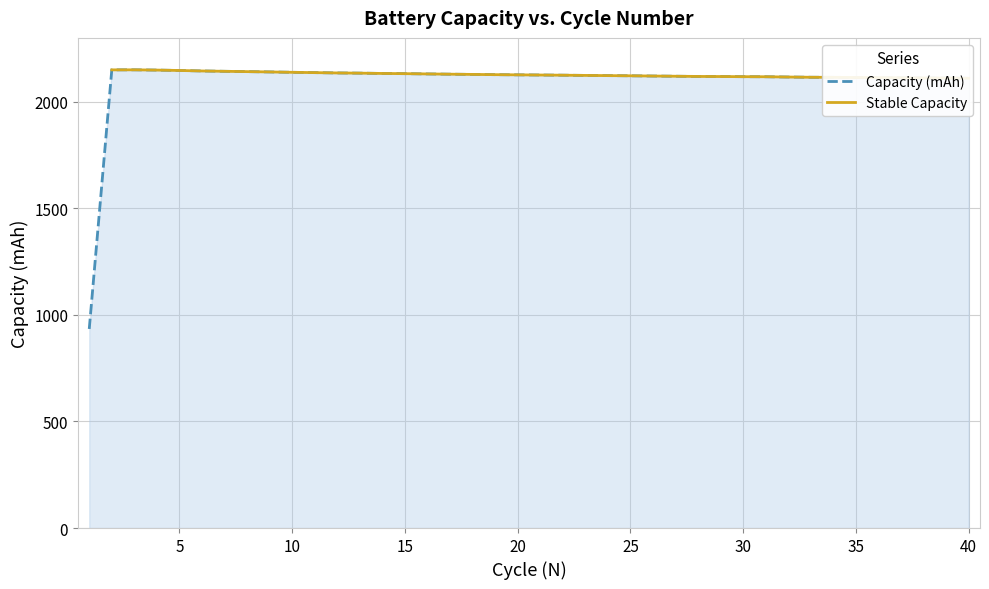

Where is the first local maximum?

3